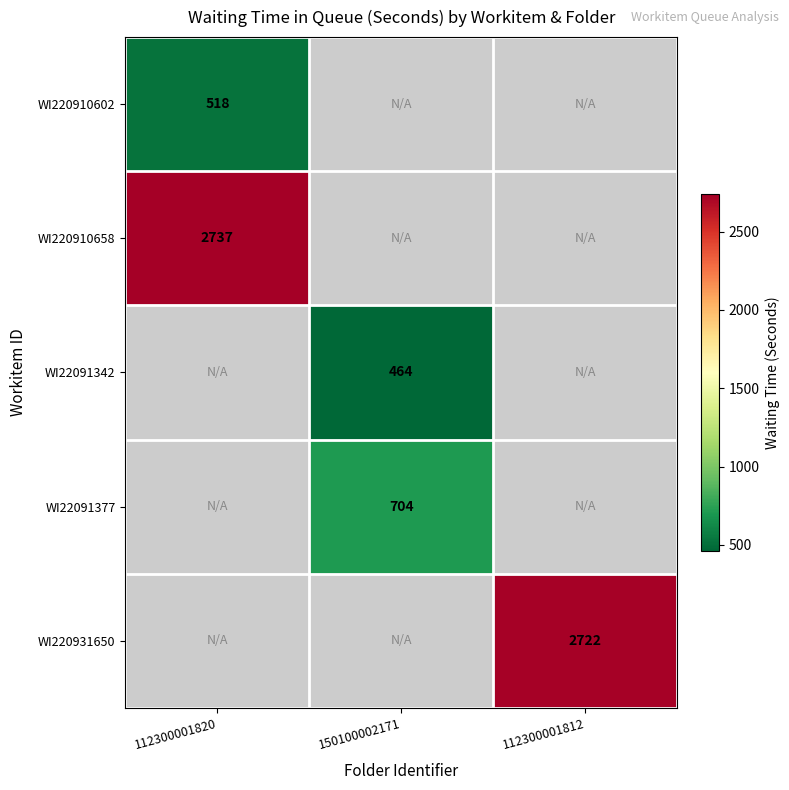

The value of WI220931650 at 112300001812 is 1577. True or false?

False